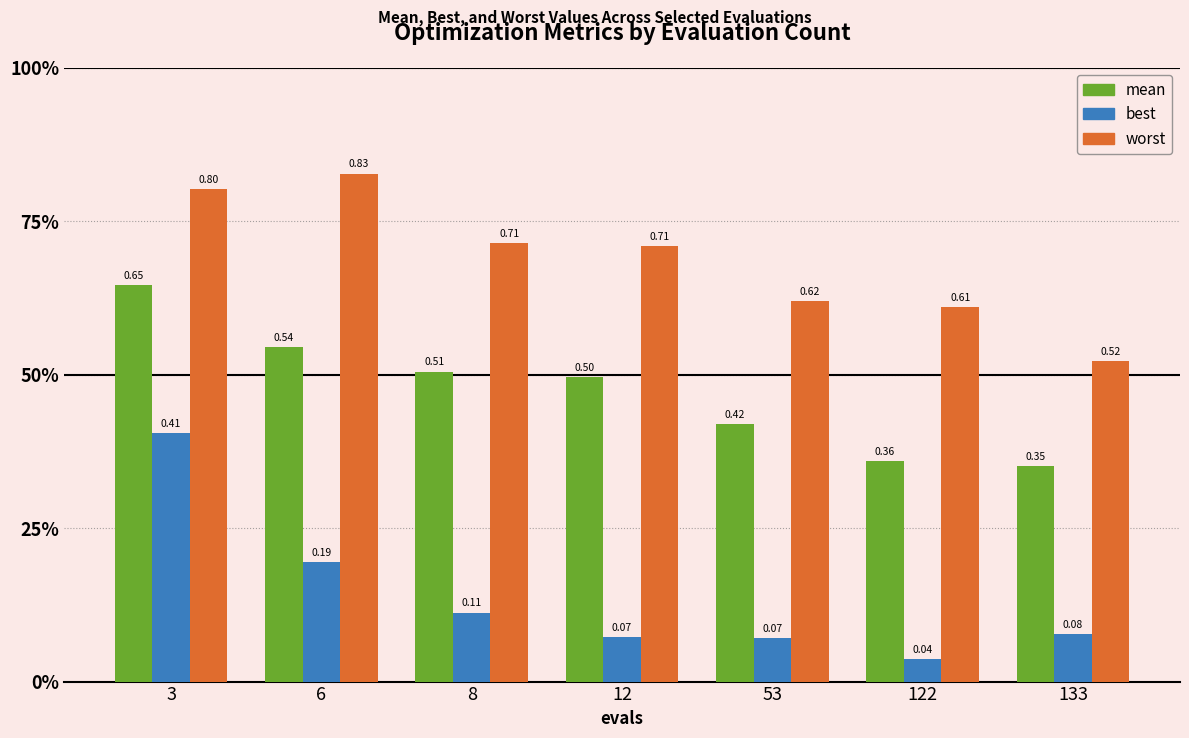

What is the value of the worst bar at the 5th from the left?

0.6